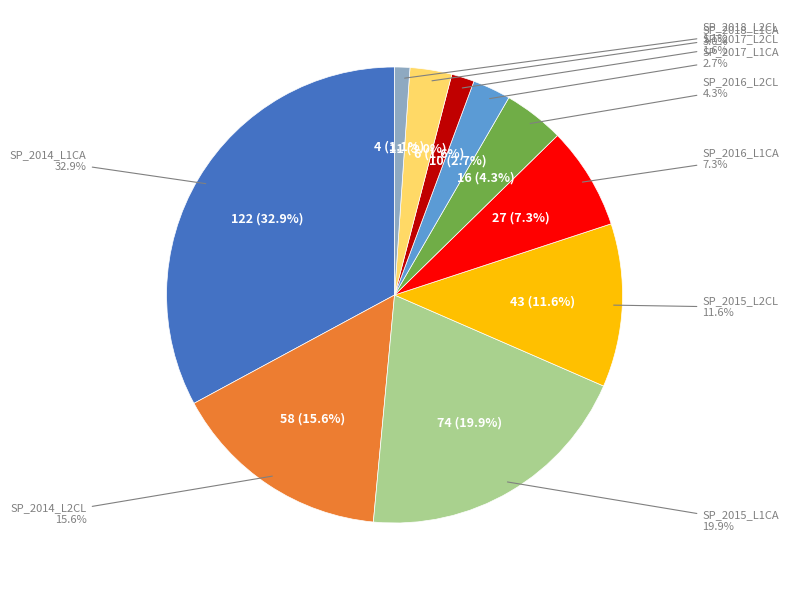

What is the smallest slice in the pie chart?

SP_2018_L2CL